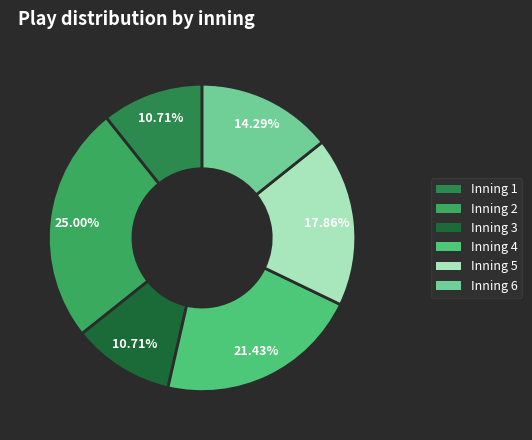

Rank the categories by value from lowest to highest.

Inning 1, Inning 3, Inning 6, Inning 5, Inning 4, Inning 2